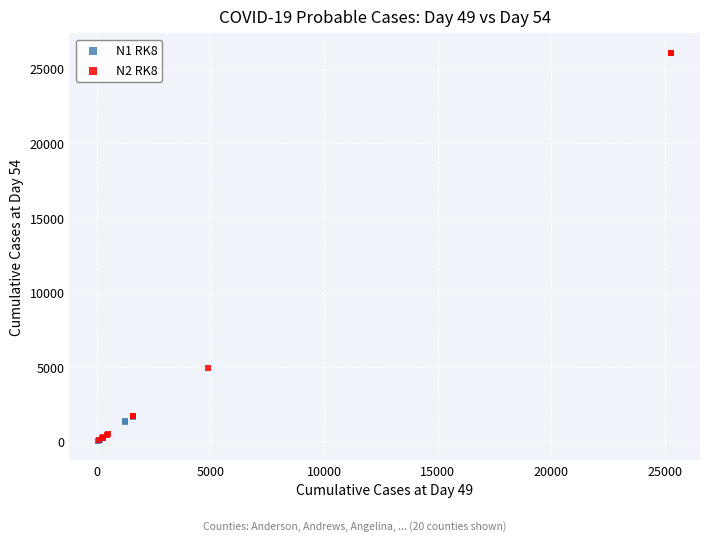

Which series has the largest Y range (max minus min)?

N2 RK8